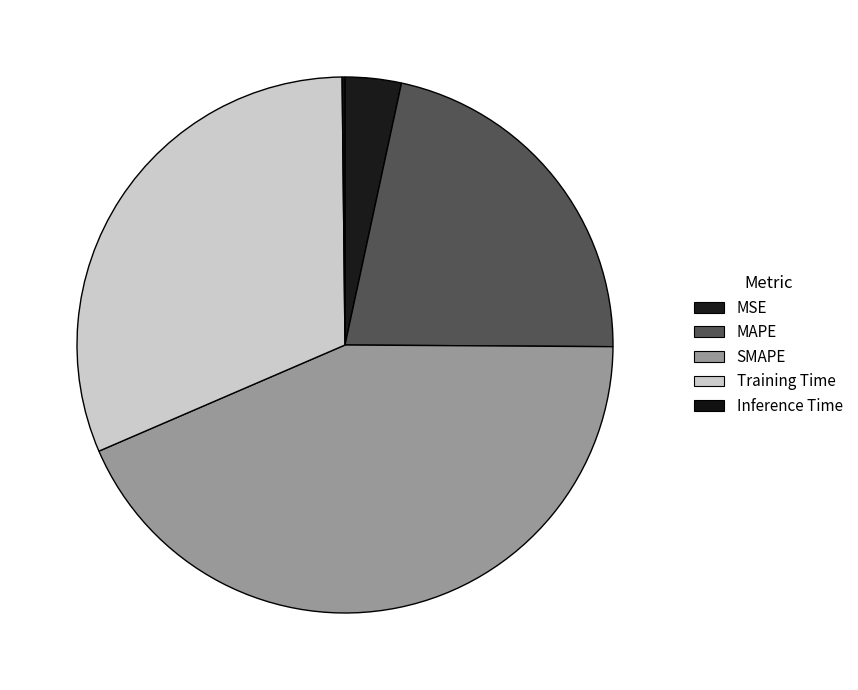

How many slices are in this pie chart?

5